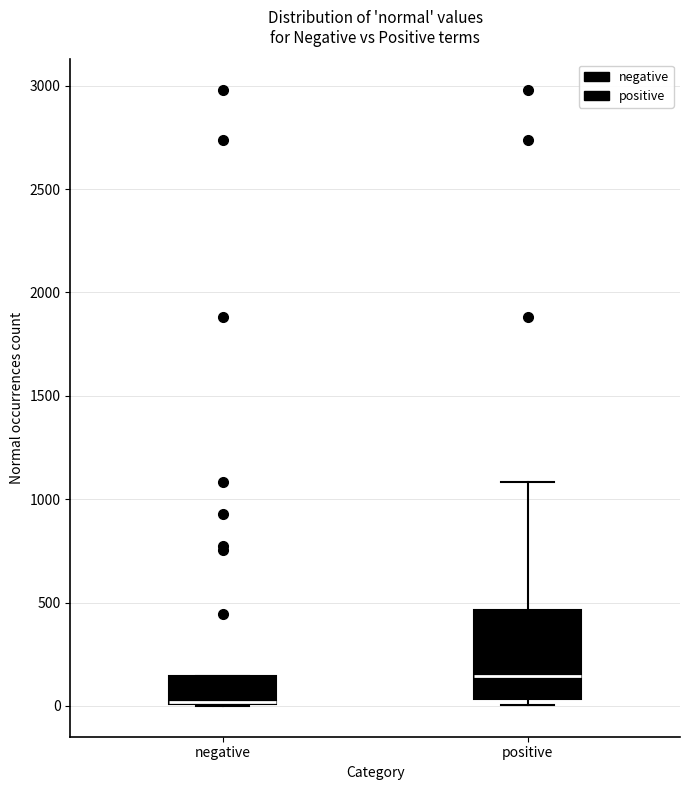

Reading left to right, transcribe this box plot: for each box, give where its median line is, the range the box spans, and where its two whiskers end, as read against the y-axis. The values are not printed on the chart, so give them approximately, as read against the axis.

negative: median 0 (drawn on the box's lower edge), box 0 to 150, whiskers 0 to 150
positive: median 150, box 50 to 450, whiskers 0 to 1100